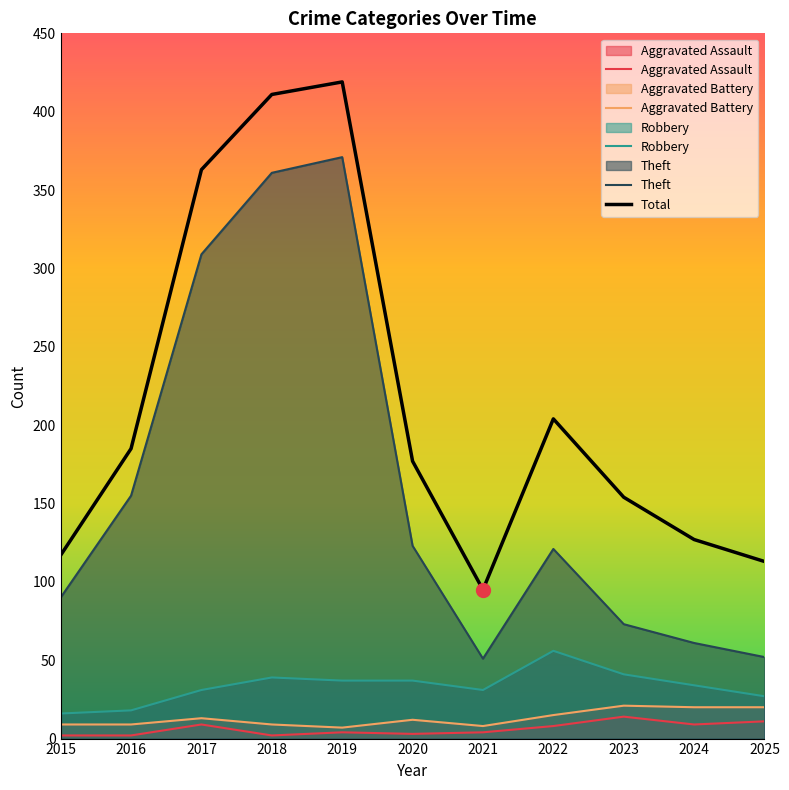

True or false: Aggravated Battery and Theft cross at least once.

False